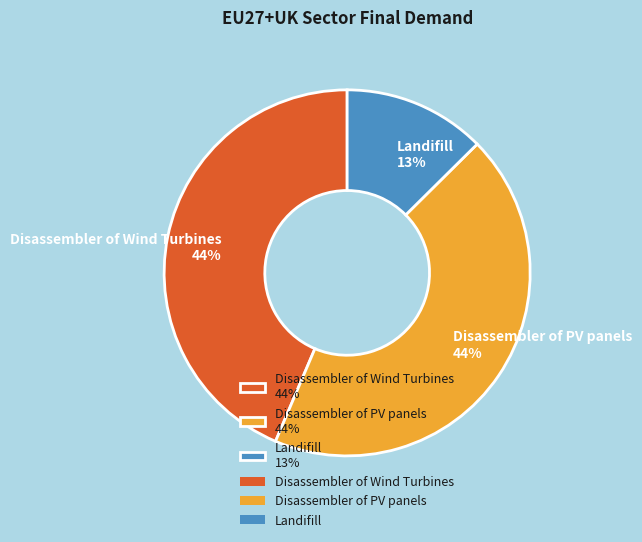

To the nearest percent, what portion does Disassembler of PV panels represent?

44%